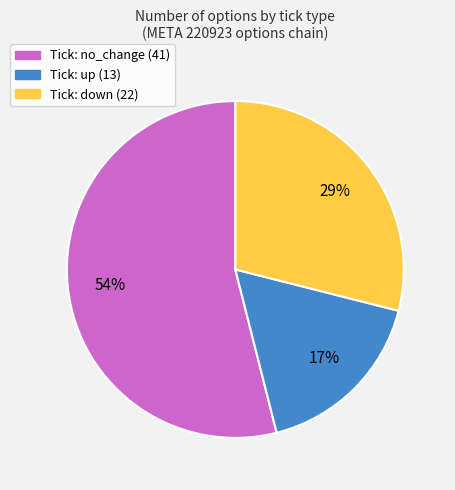

How many segments does this pie chart have?

3